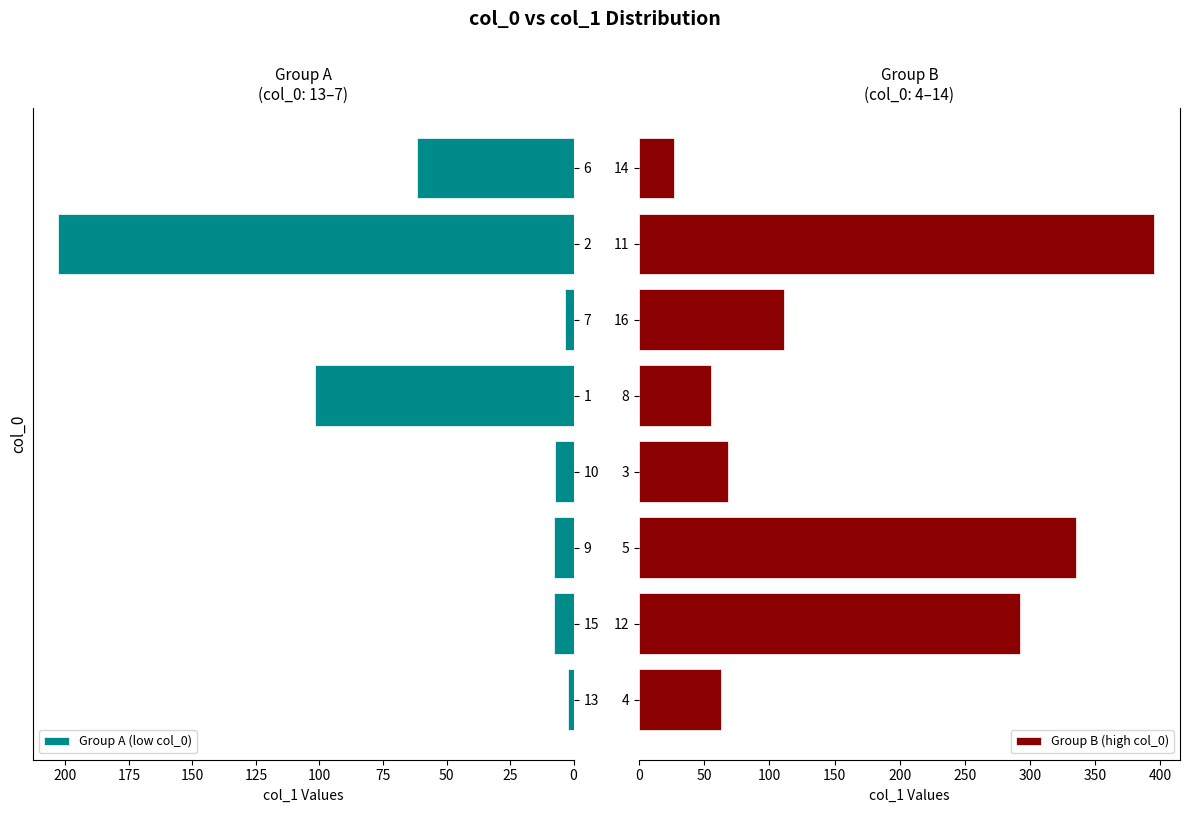

How many data points in Group B (high col_0) are above 111?

4